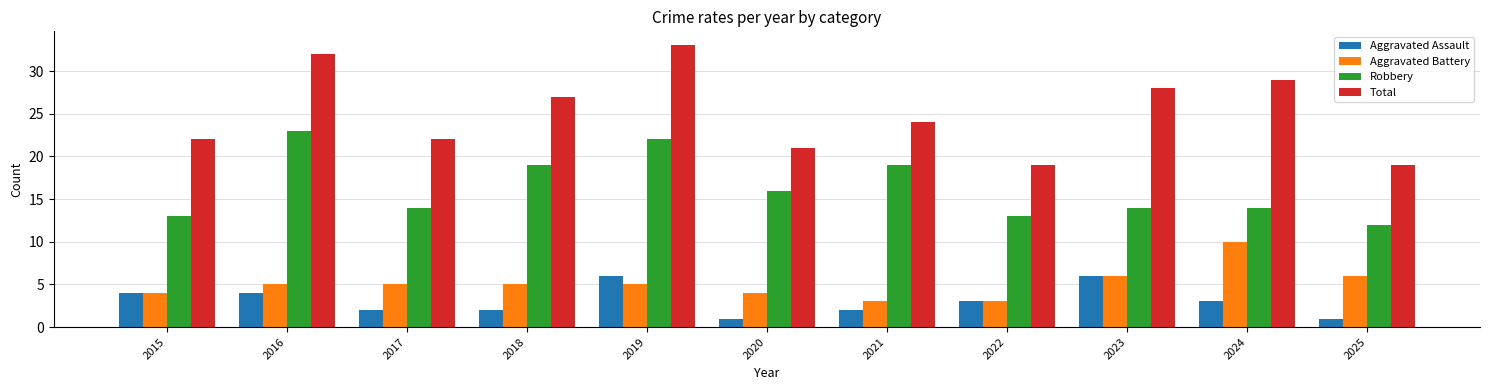

Are the bars grouped side by side (vs. stacked)?

Yes